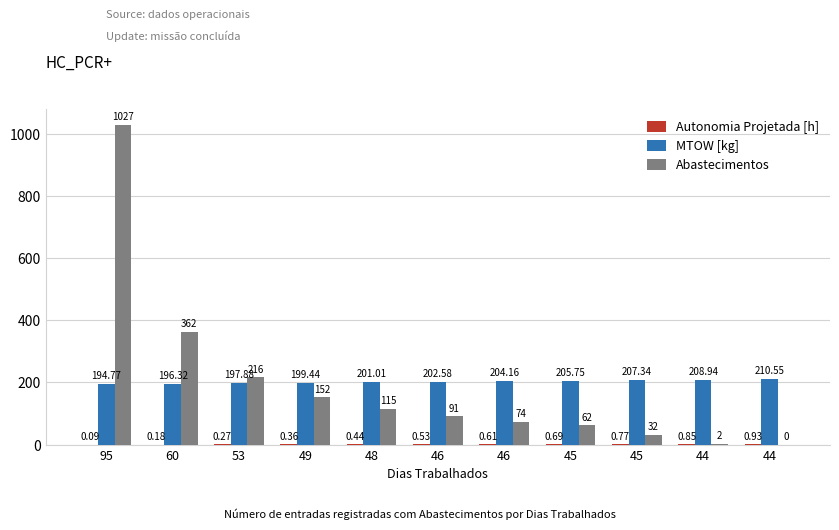

How many groups of bars are there?

11